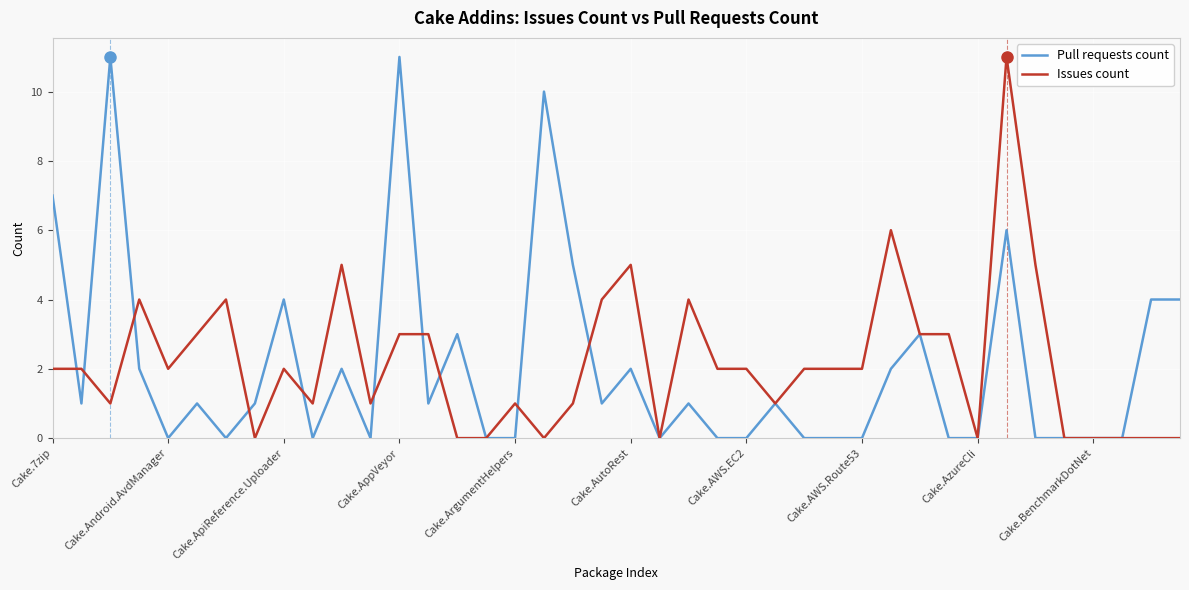

What is the greatest value displayed?

11